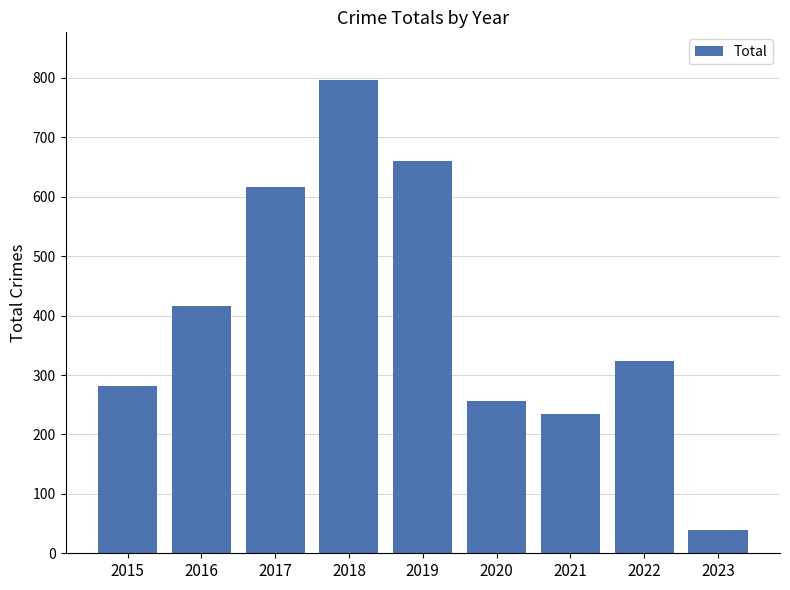

List the labels in order of value, largest first.

2018, 2019, 2017, 2016, 2022, 2015, 2020, 2021, 2023